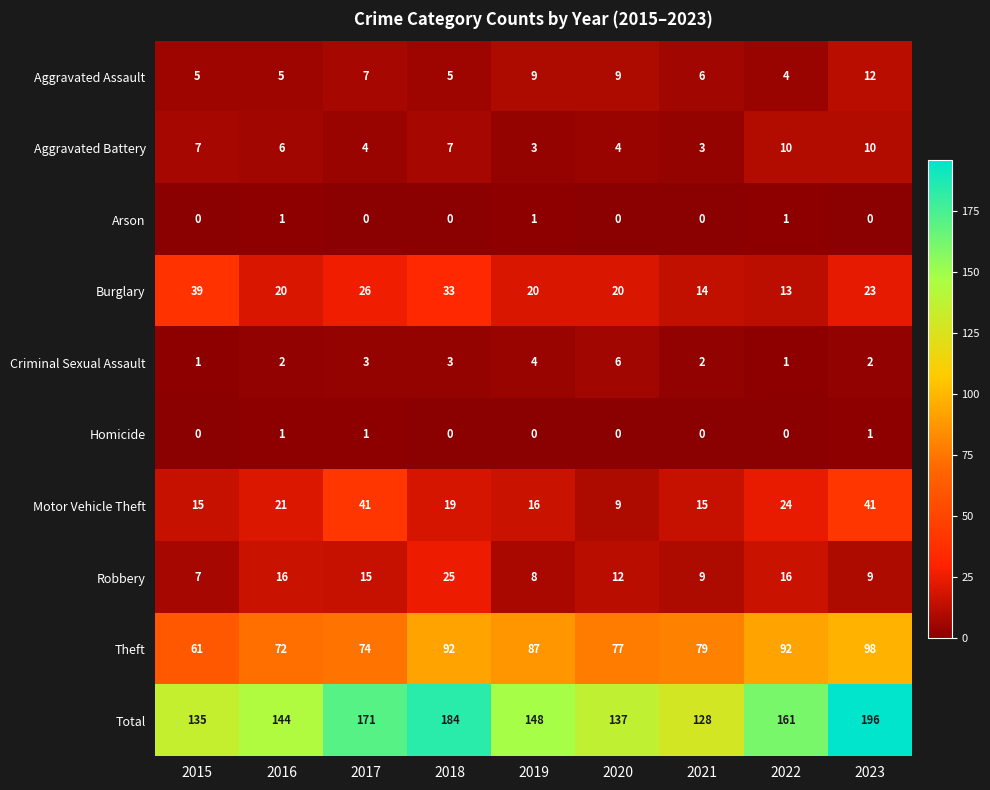

Between 2019 and 2021, which series saw the biggest shift?

Total